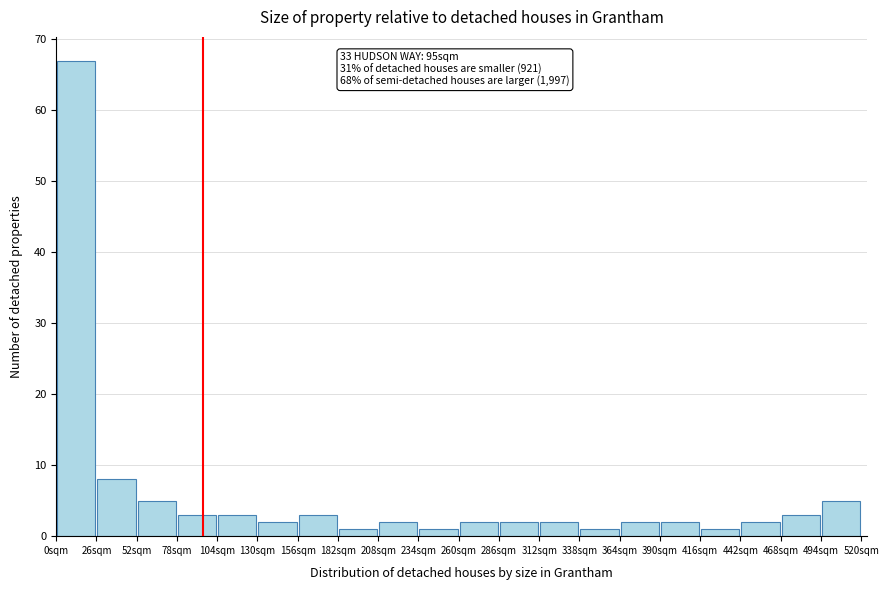

Which range on the x-axis has the tallest bar?

0 to 26